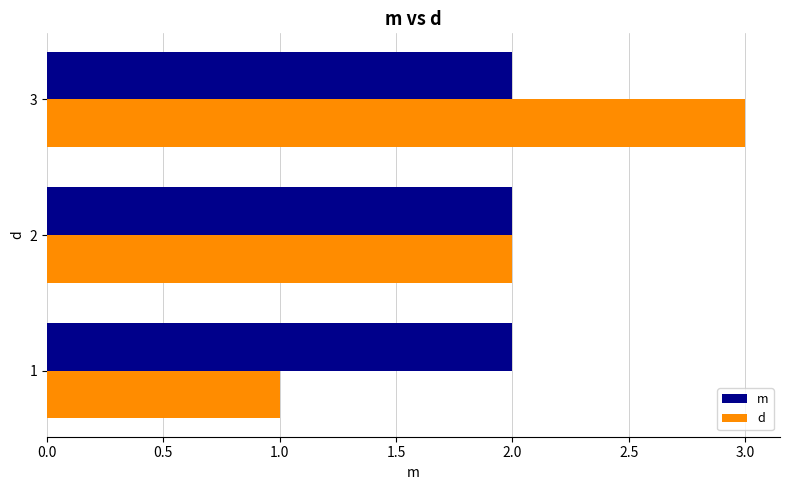

Count the d values in the range 1 to 3.

3